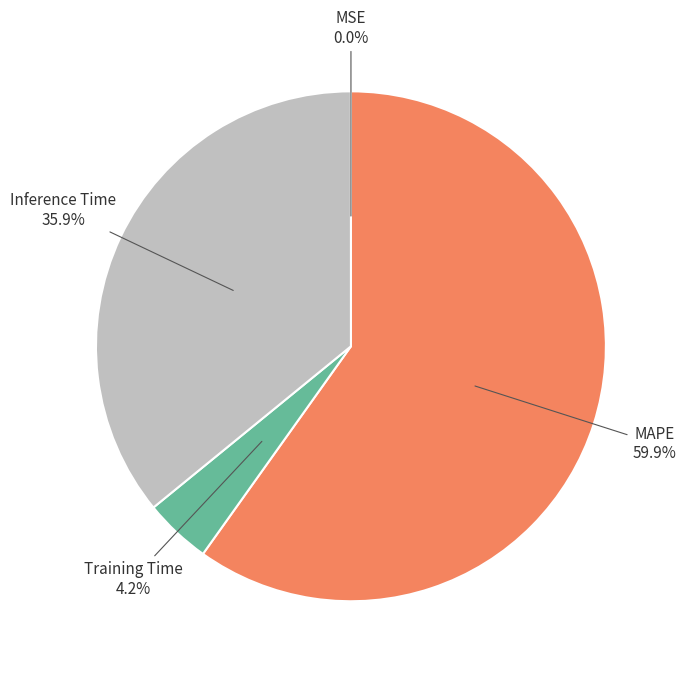

What is the ratio of the value at Inference Time to the value at MAPE?

0.6